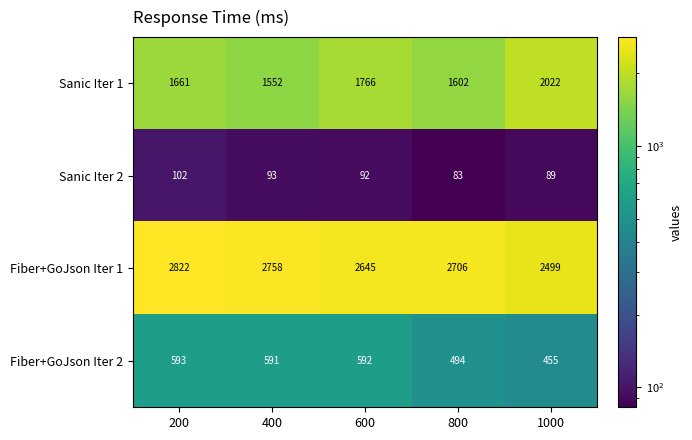

At which label does Fiber+GoJson Iter 2 reach its peak?

200